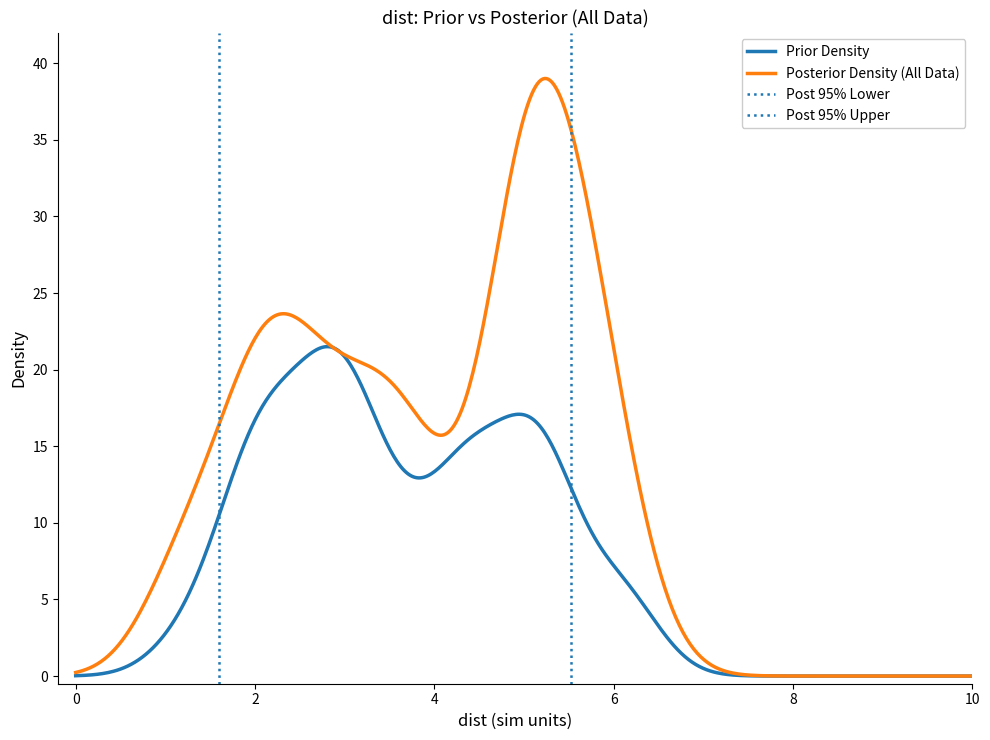

True or false: t and a cross at least once.

False